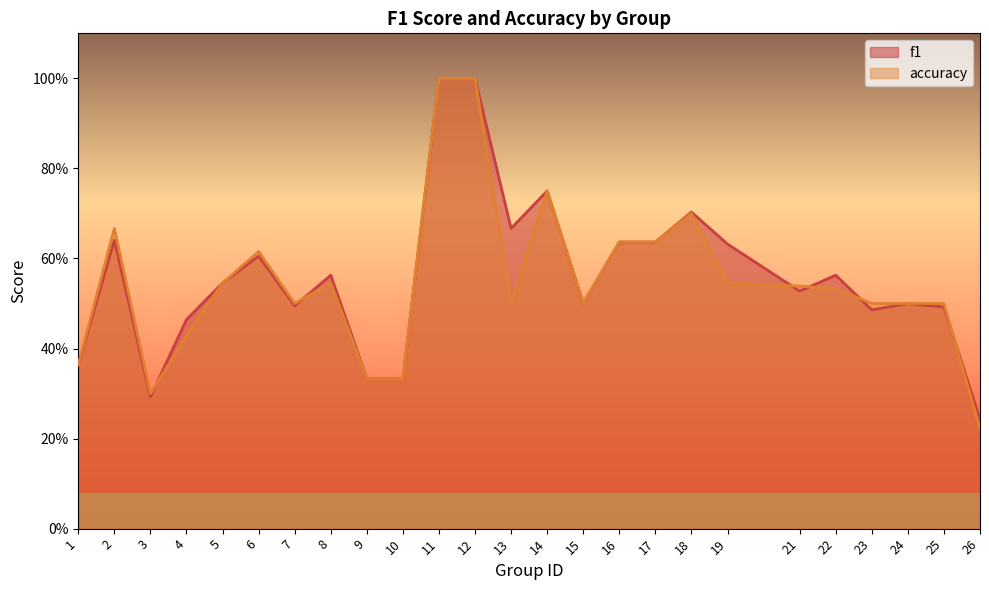

What is the value of the f1 point at the 7th from the left?

0.5